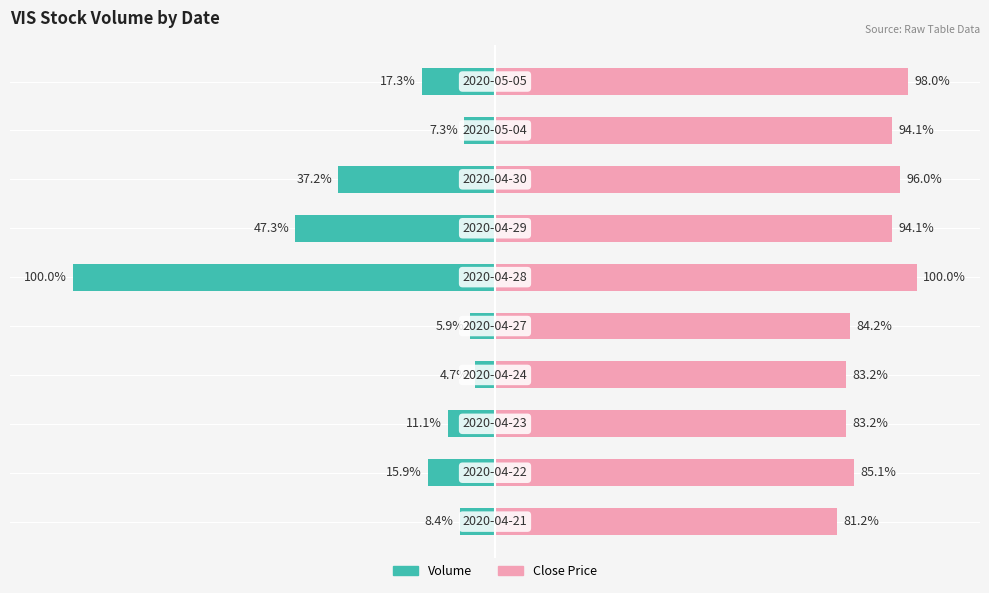

Reading left to right, transcribe all the data shown in this chart.

Volume: 0=-8.4	1=-15.9	2=-11.1	3=-4.7	4=-5.9	5=-100.0	6=-47.3	7=-37.2	8=-7.3	9=-17.3
Close Price: 0=81.2	1=85.1	2=83.2	3=83.2	4=84.2	5=100.0	6=94.1	7=96.0	8=94.1	9=98.0